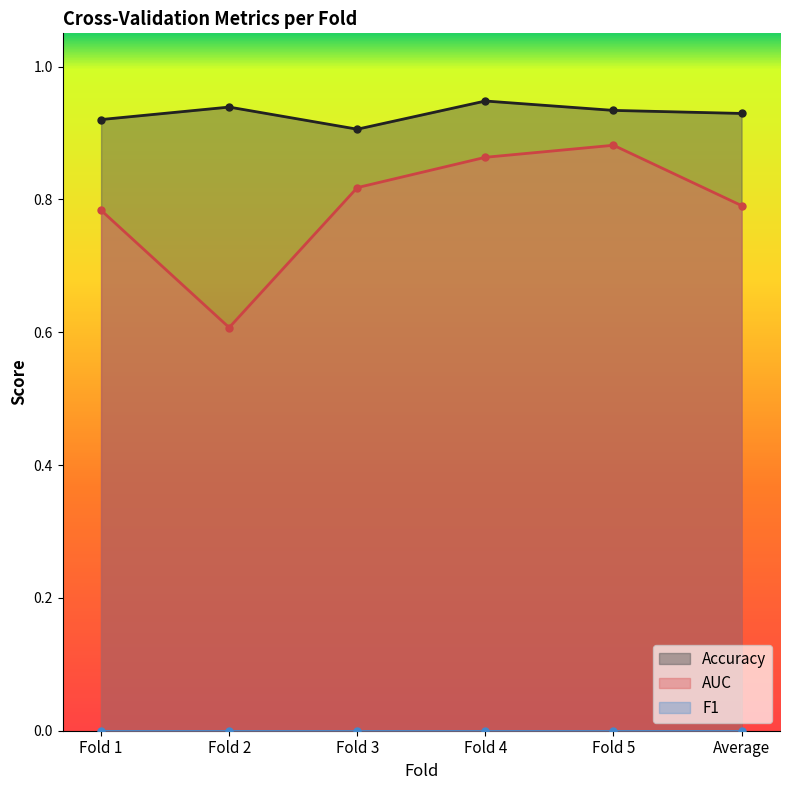

True or false: Accuracy and AUC cross at least once.

False